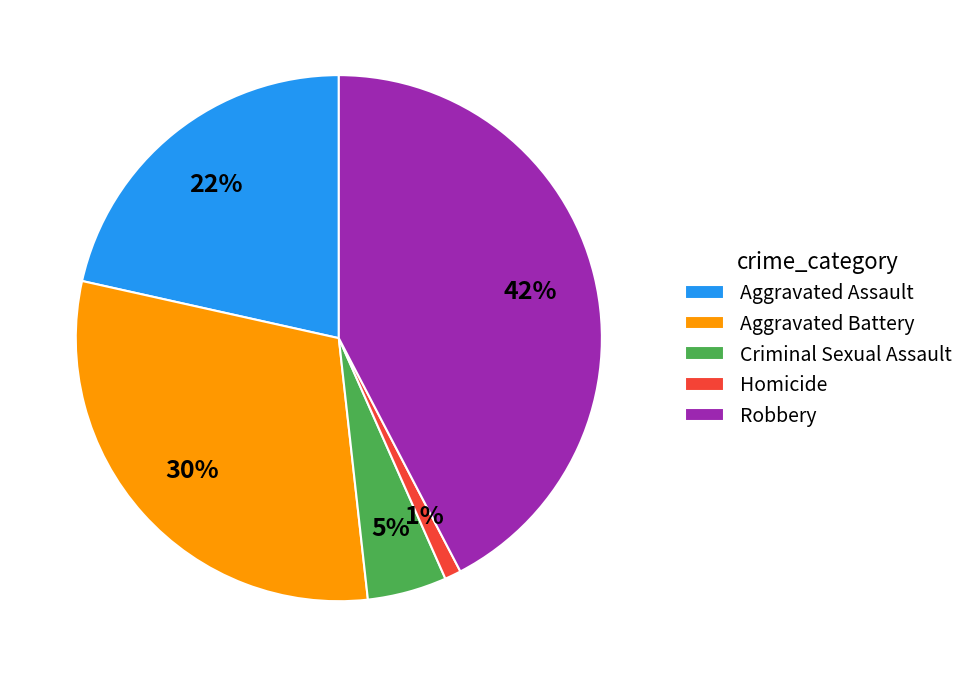

Does any single category account for the majority?

No